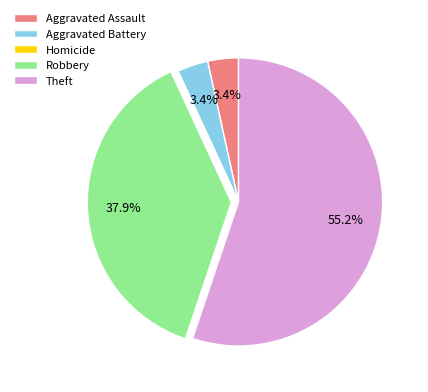

Is the sum of Aggravated Battery and Theft greater than half?

Yes